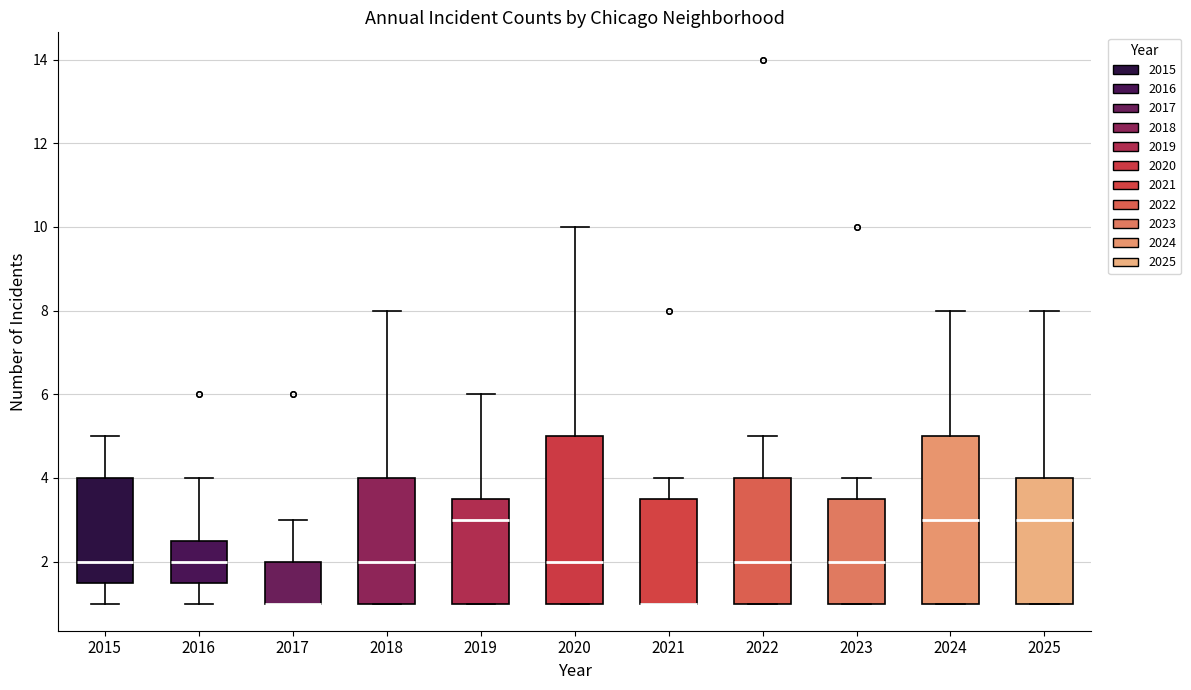

Reading left to right, read every box against the y-axis: the position of its median line, the range the box covers, and the ends of its whiskers. The values are not printed on the chart, so give them approximately, as read against the axis.

2015: median 2.0, box 1.6 to 4.0, whiskers 1.0 to 5.0
2016: median 2.0, box 1.6 to 2.6, whiskers 1.0 to 4.0
2017: median 1.0 (drawn on the box's lower edge), box 1.0 to 2.0, whiskers 1.0 to 3.0
2018: median 2.0, box 1.0 to 4.0, whiskers 1.0 to 8.0
2019: median 3.0, box 1.0 to 3.6, whiskers 1.0 to 6.0
2020: median 2.0, box 1.0 to 5.0, whiskers 1.0 to 10.0
2021: median 1.0 (drawn on the box's lower edge), box 1.0 to 3.6, whiskers 1.0 to 4.0
2022: median 2.0, box 1.0 to 4.0, whiskers 1.0 to 5.0
2023: median 2.0, box 1.0 to 3.6, whiskers 1.0 to 4.0
2024: median 3.0, box 1.0 to 5.0, whiskers 1.0 to 8.0
2025: median 3.0, box 1.0 to 4.0, whiskers 1.0 to 8.0